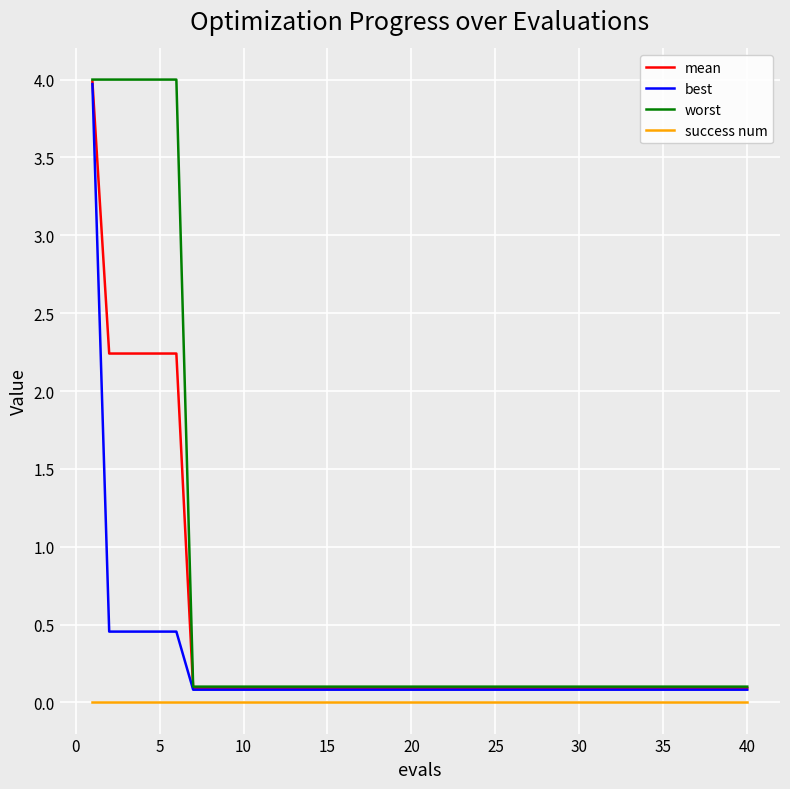

Which series has the largest total across all categories?

worst